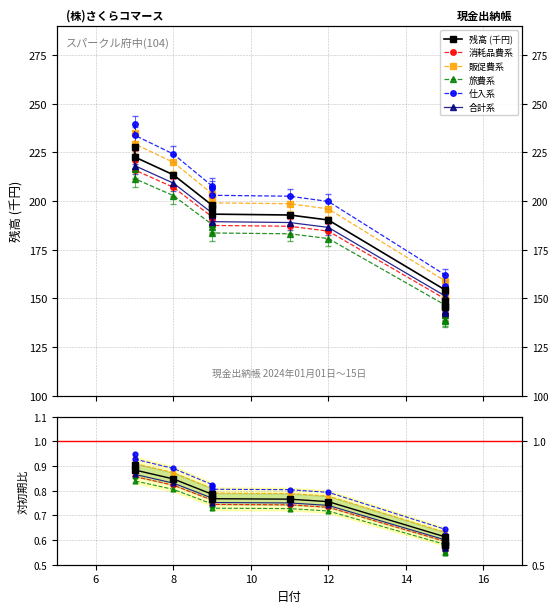

The chart shows a value of 138.4 at 15. True or false?

True